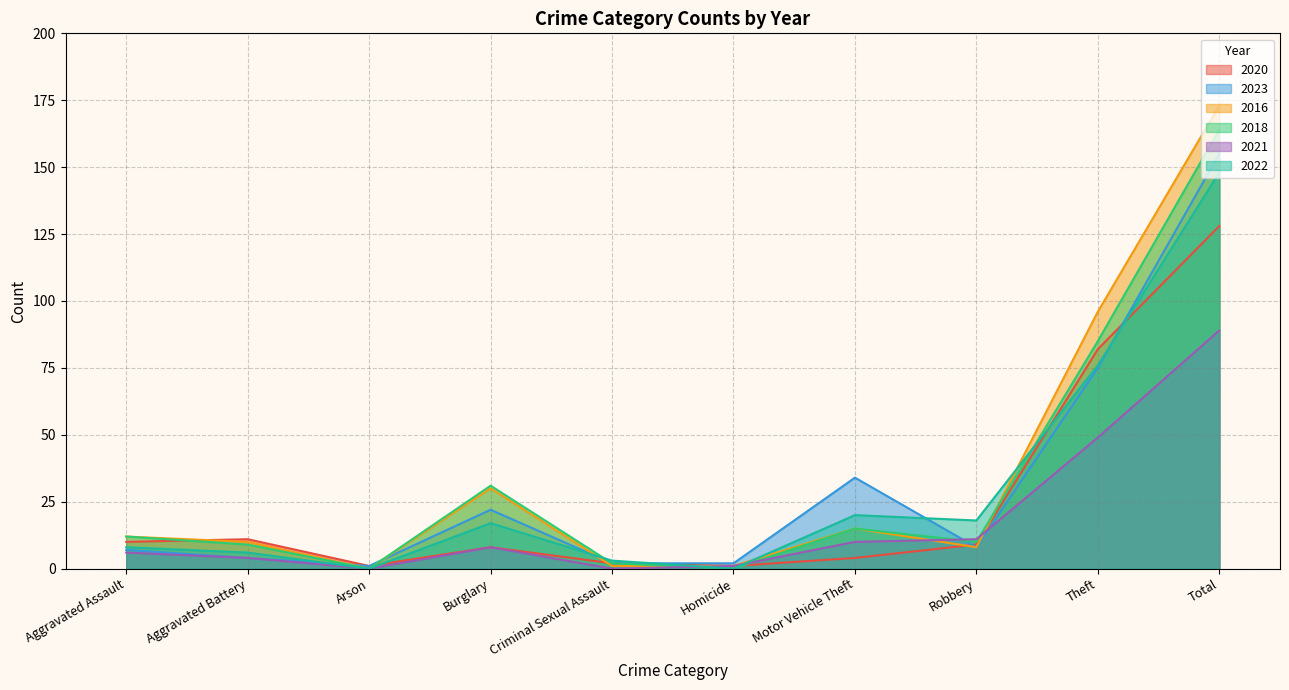

Where is 2020 nearest to the value 64?

Theft